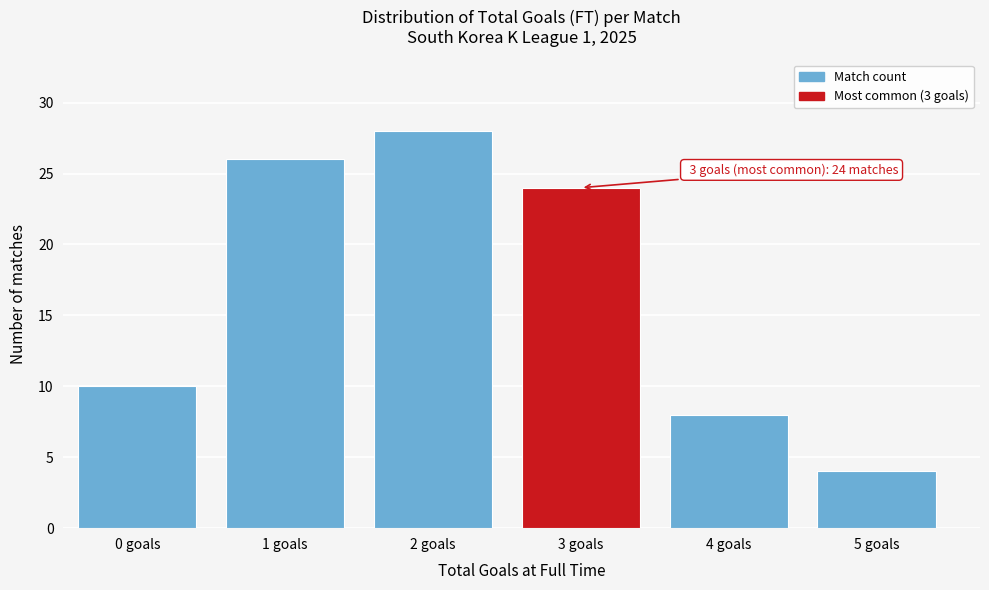

Reading left to right, transcribe all the data shown in this chart.

10	26	28	24	8	4